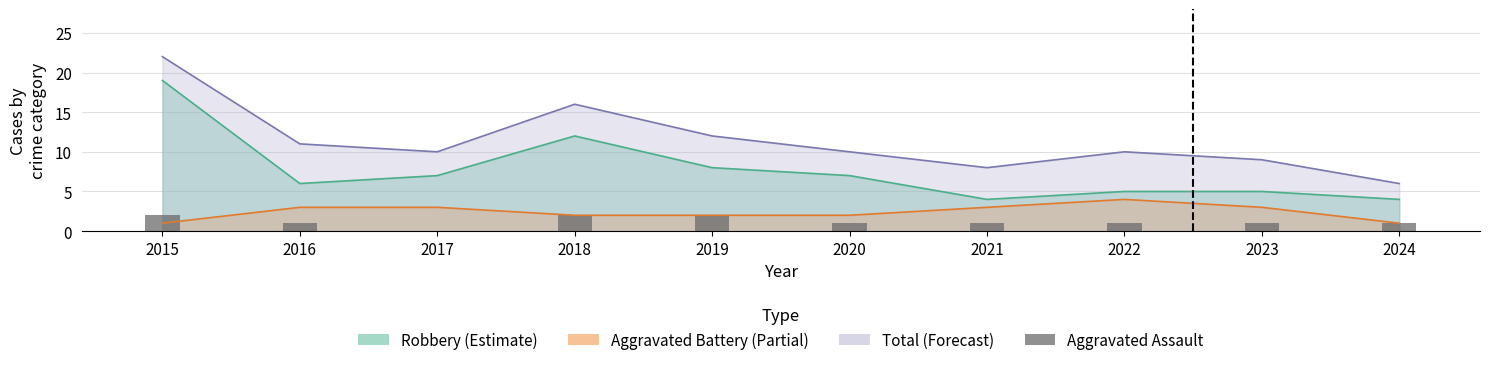

List the labels in order of value, smallest first.

2017, 2016, 2020, 2021, 2022, 2023, 2024, 2015, 2018, 2019